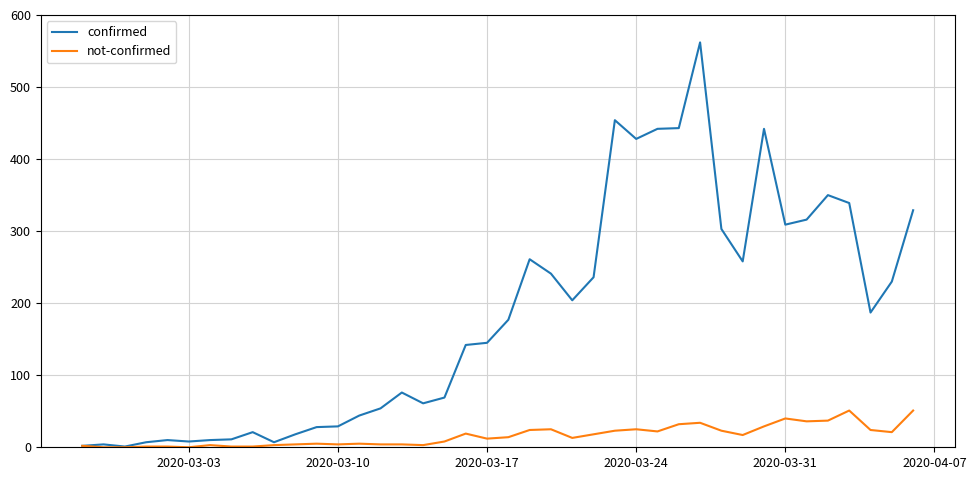

What is the maximum value for confirmed?

562